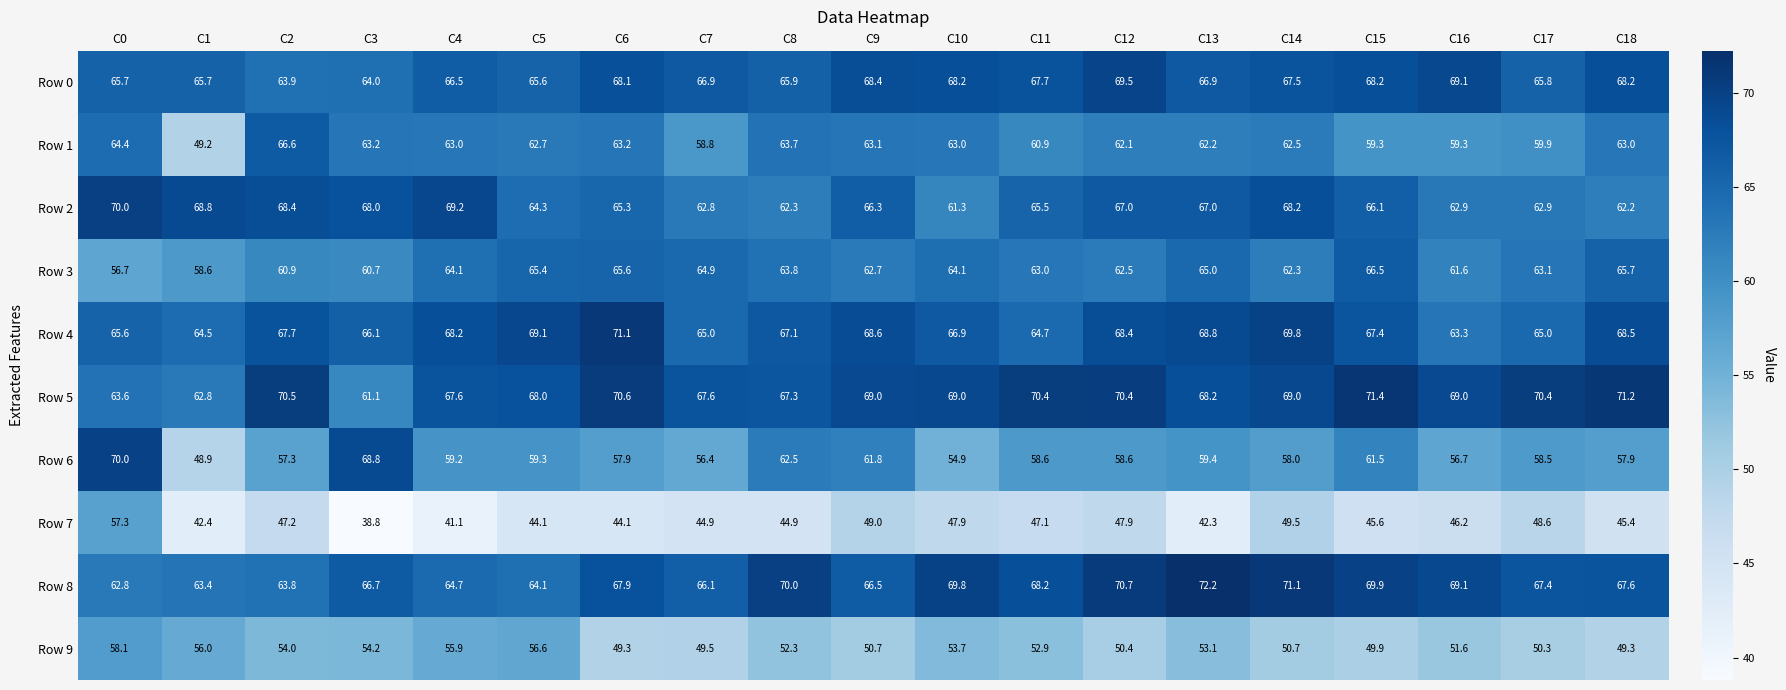

At which label does Row 2 reach its minimum?

C10